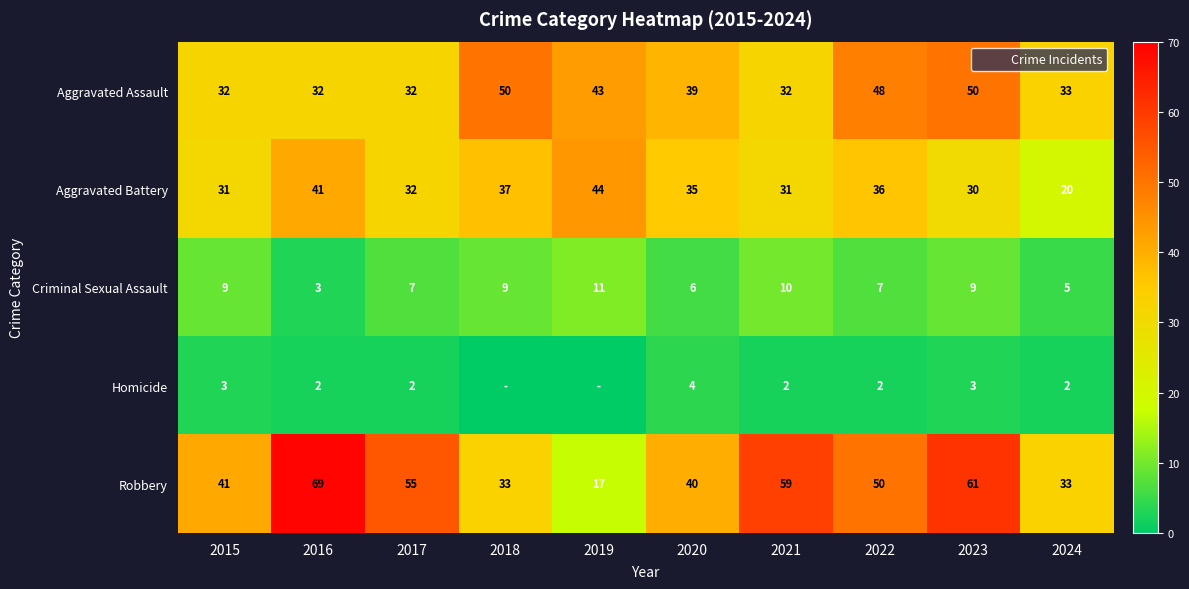

What is the sum of the Aggravated Assault values at 2015 and 2021?

64